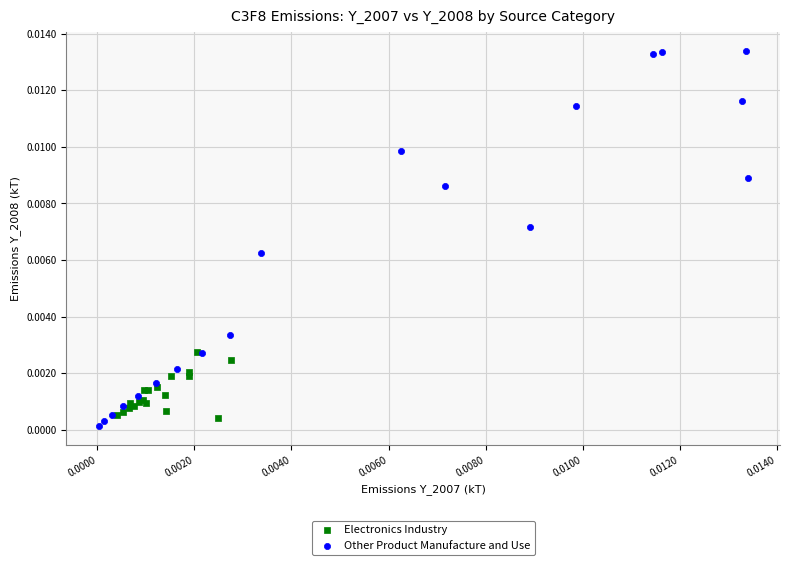

Which series contains the highest Y value?

Other Product Manufacture and Use